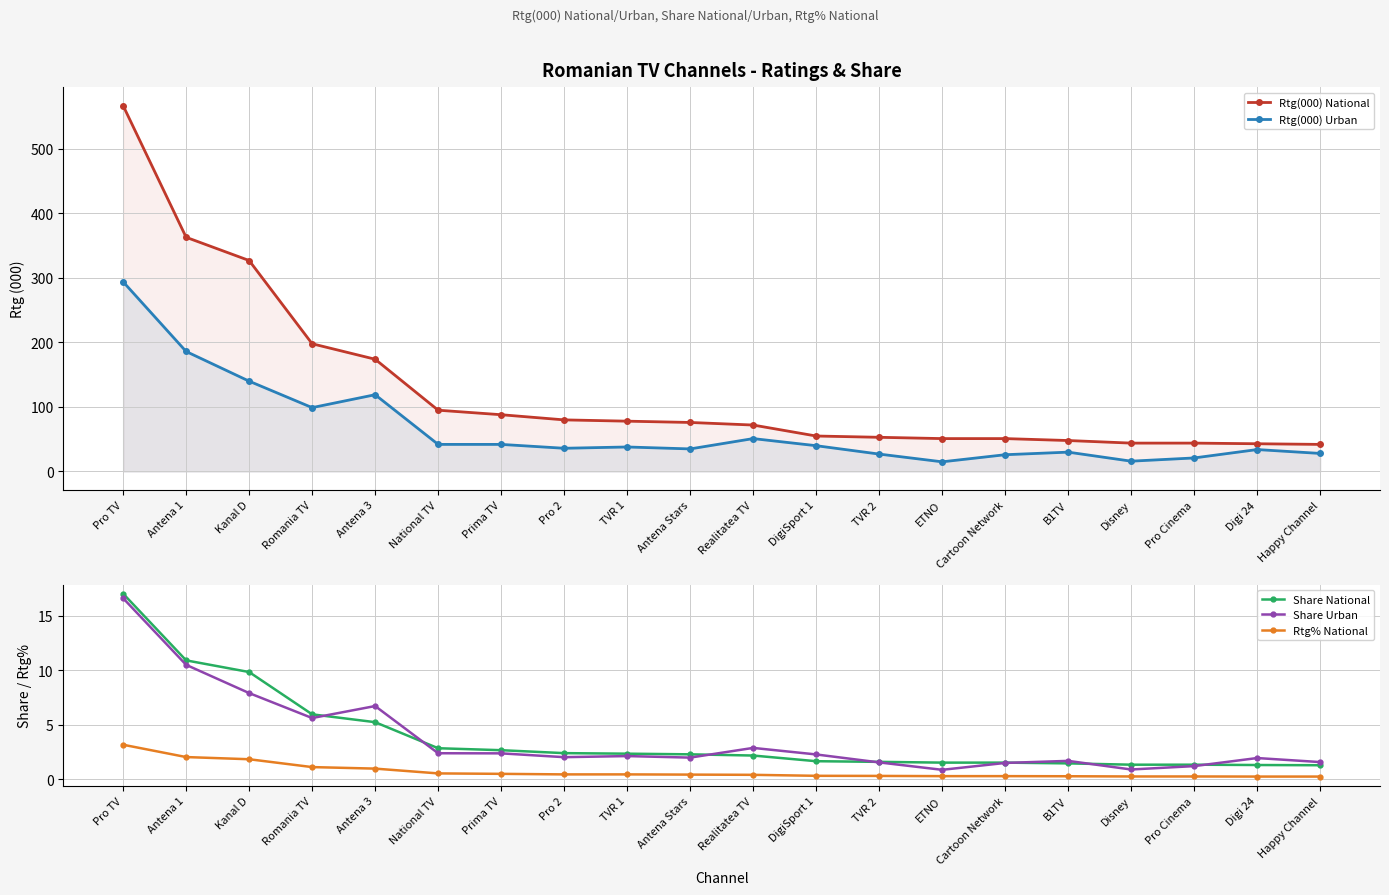

Rank the series by their maximum value, from highest to lowest.

Rtg(000) National, Rtg(000) Urban, Share National, Share Urban, Rtg% National